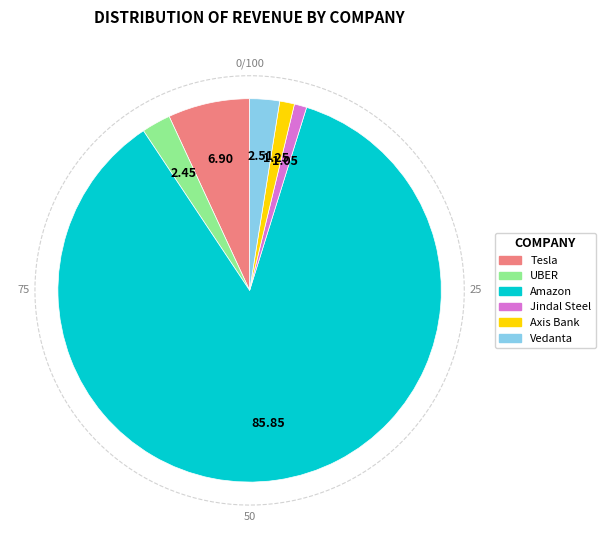

To the nearest percent, what is the difference between the UBER and Tesla slice percentages?

4%